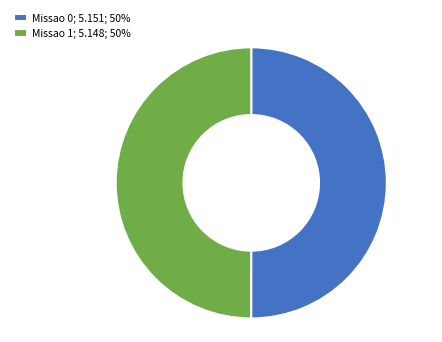

What is the ratio of the value at Missao 1; 5.148; 50% to the value at Missao 0; 5.151; 50%?

1.0